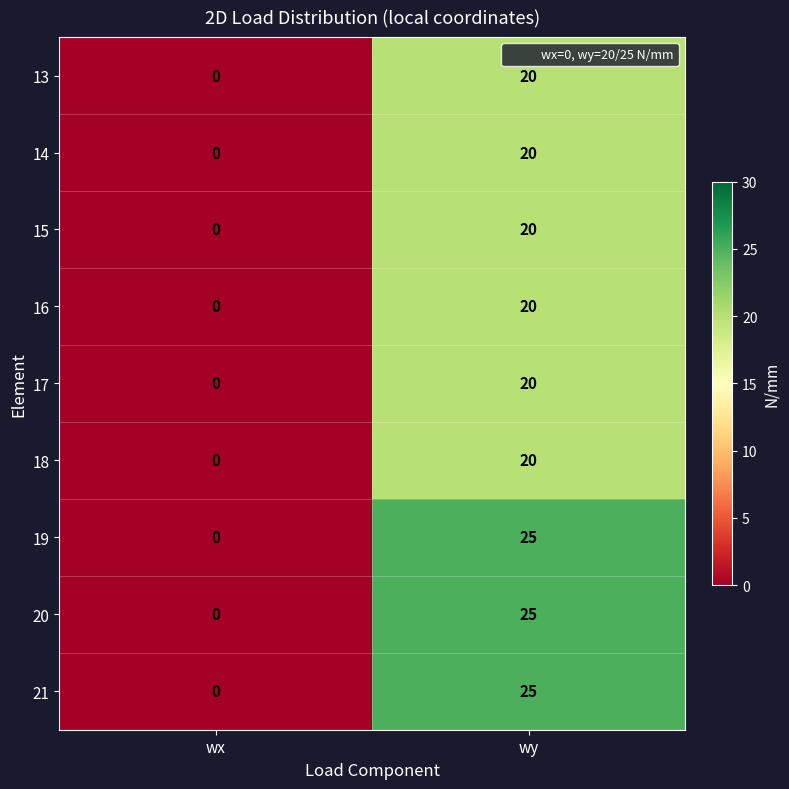

Where is 17 nearest to the value 10?

wx